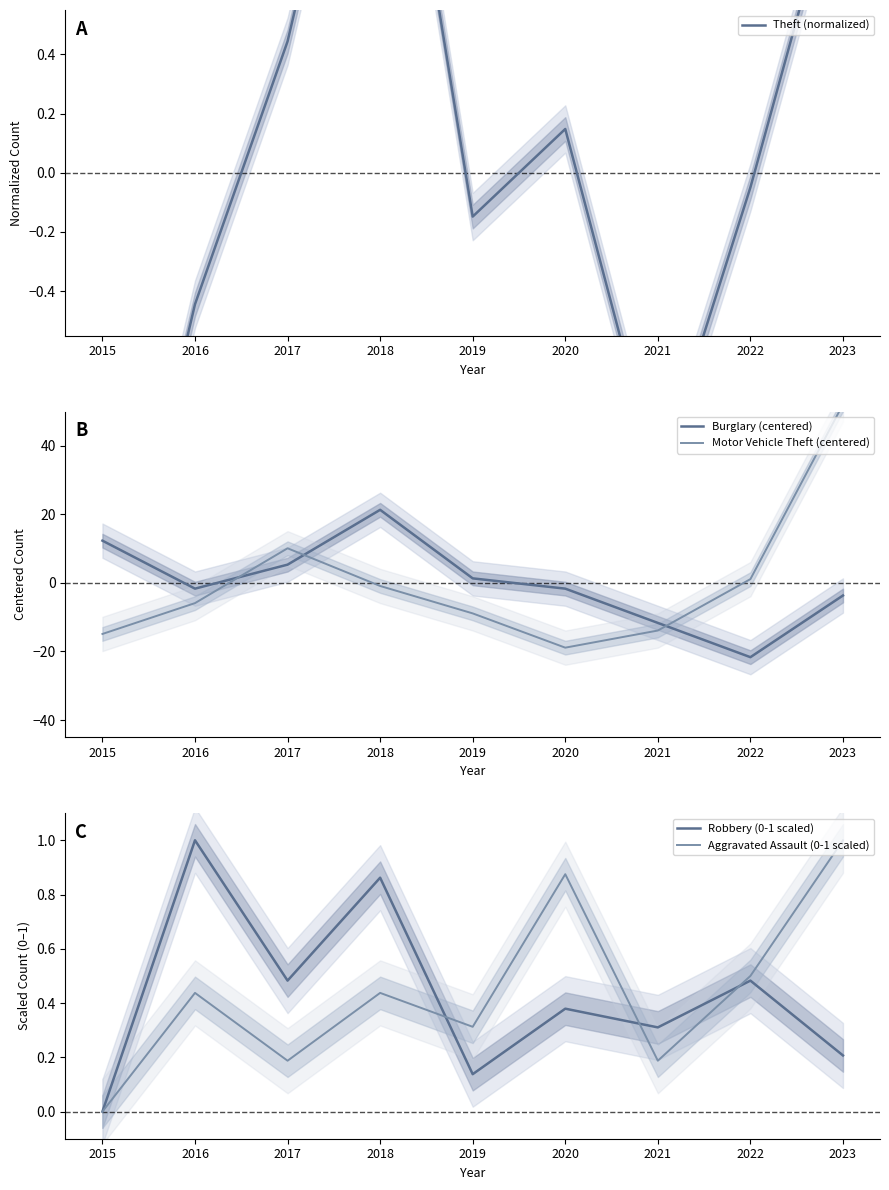

How many data points does each series have?

9